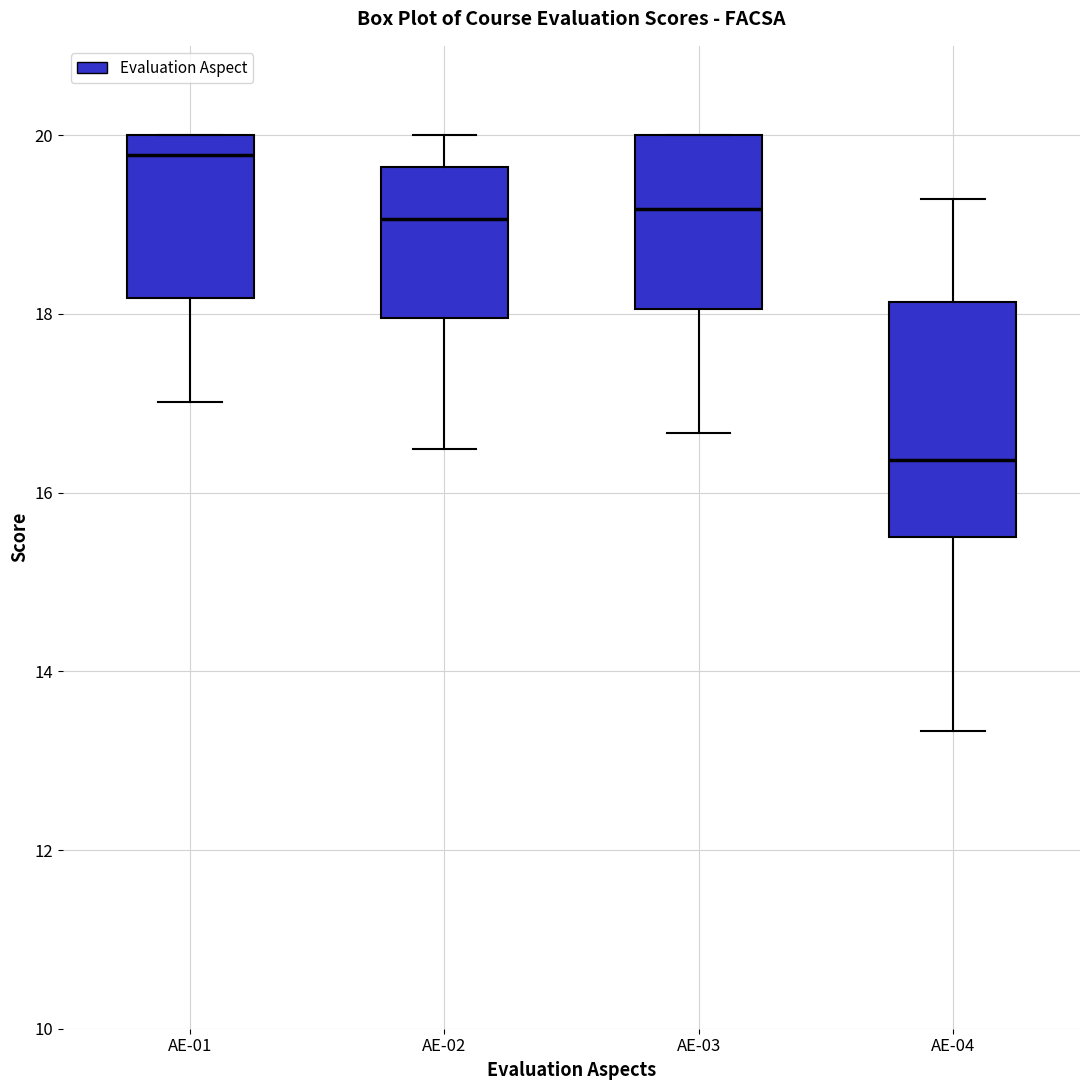

Where does the upper whisker of the box for AE-04 end on the y-axis? The values are not printed on the chart, so give them approximately, as read against the axis.

19.2